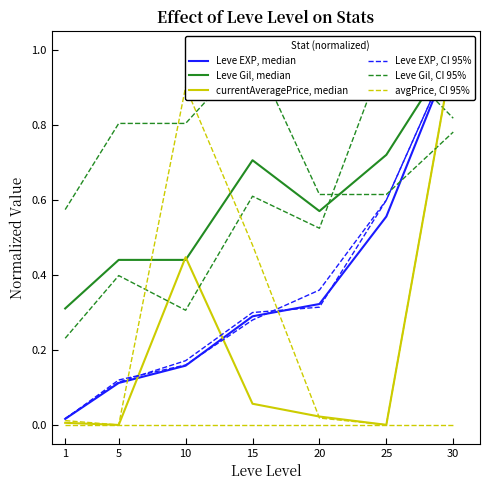

Reading left to right, transcribe all the data shown in this chart.

Leve EXP, median: 1=0.0	5=0.1	10=0.2	15=0.3	20=0.3	25=0.6	30=1.0
Leve Gil, median: 1=0.3	5=0.4	10=0.4	15=0.7	20=0.6	25=0.7	30=1.0
currentAveragePrice, median: 1=0.0	5=0.0	10=0.4	15=0.1	20=0.0	25=0.0	30=1.0
Leve EXP, CI 95%: 1=0.0	5=0.1	10=0.2	15=0.3	20=0.4	25=0.6	30=1.0
Leve Gil, CI 95%: 1=0.6	5=0.8	10=0.8	15=1.0	20=0.6	25=0.6	30=0.8
avgPrice, CI 95%: 1=0.0	5=0.0	10=0.0	15=0.0	20=0.0	25=0.0	30=0.0